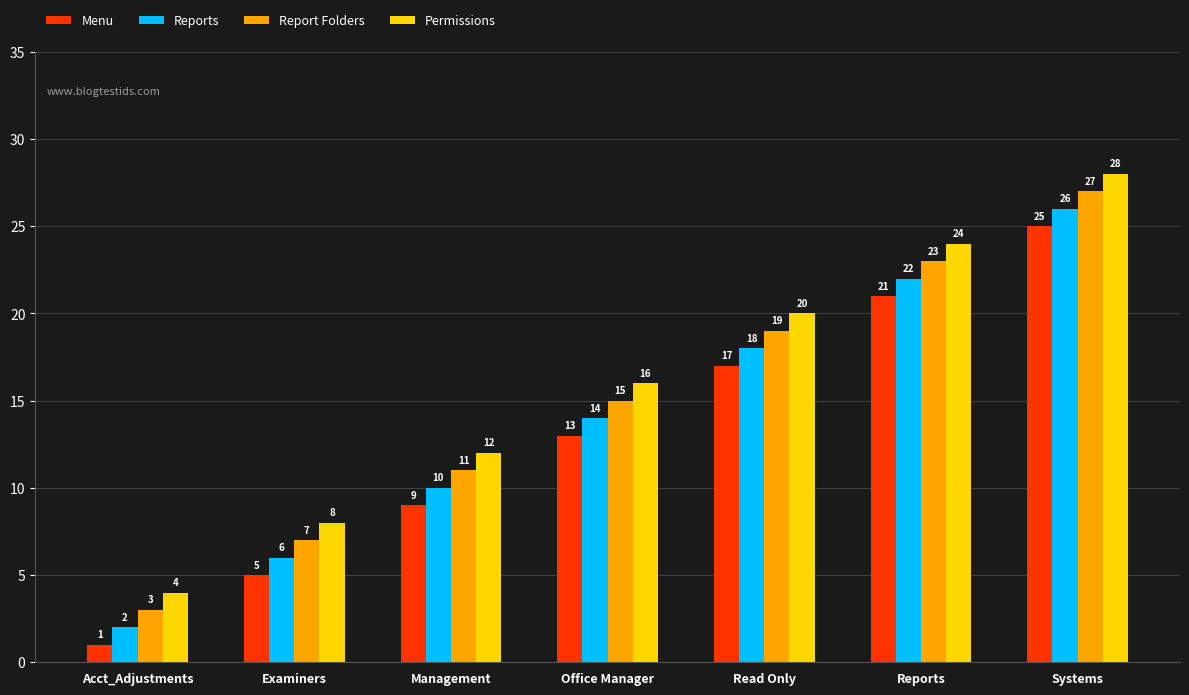

Are the bars grouped side by side (vs. stacked)?

Yes